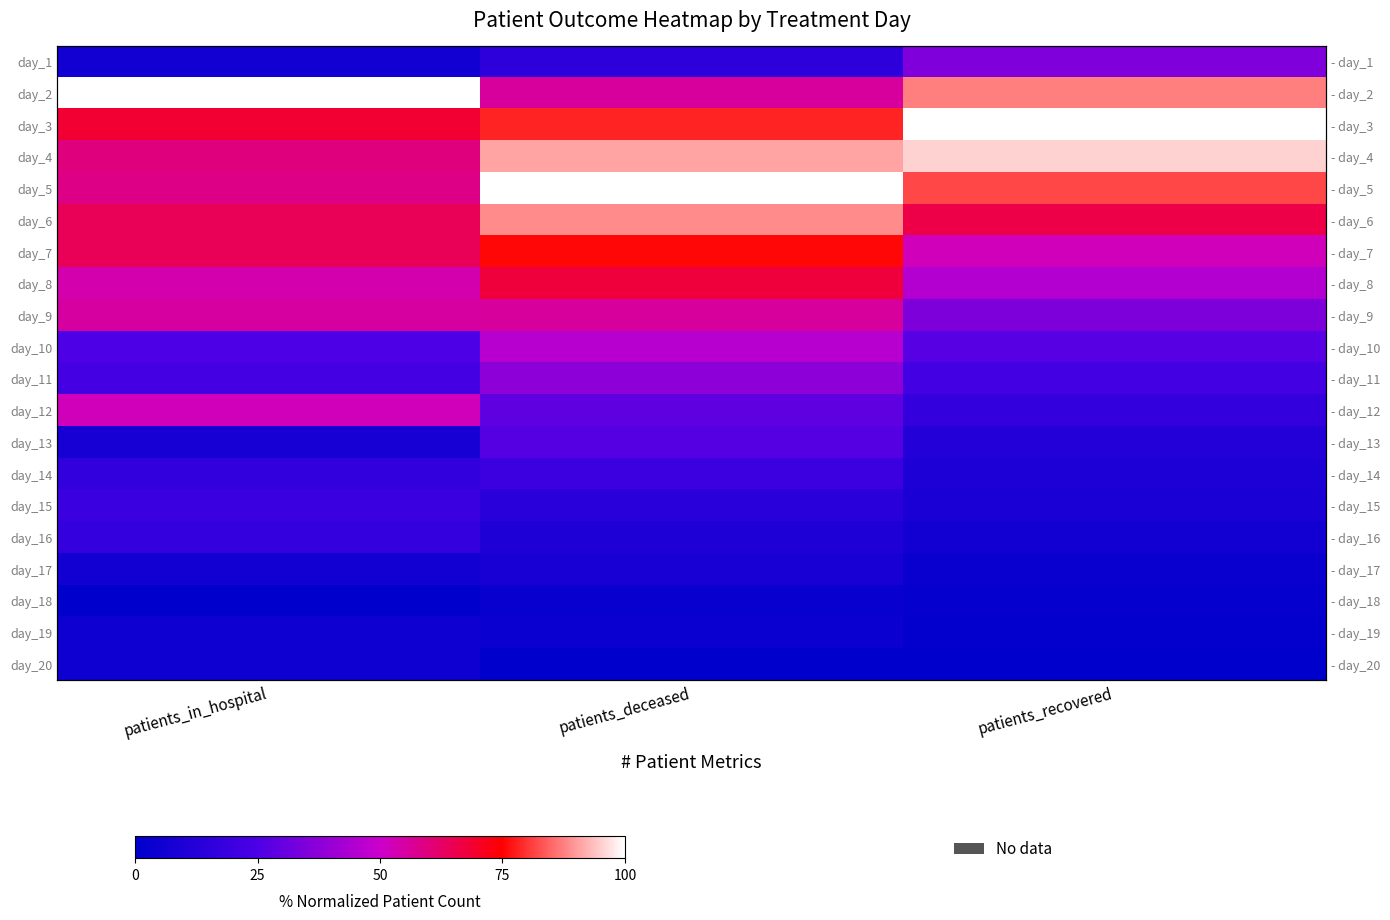

Which category has the highest value in the day_10 series?

patients_deceased